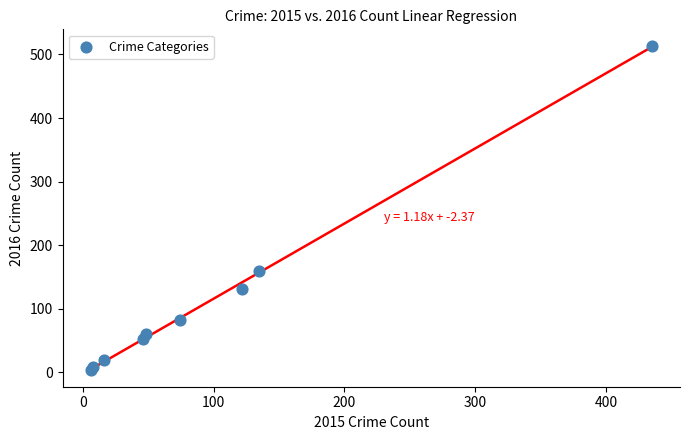

What Y value in the scatter plot is closest to 258?

159